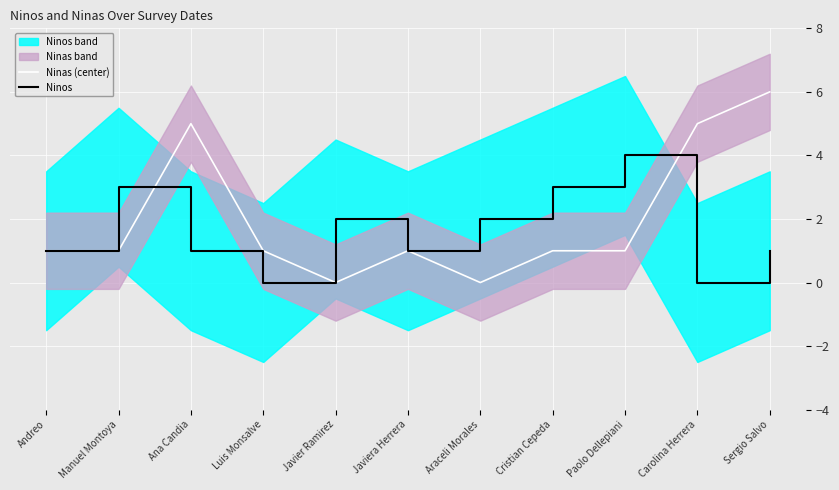

What position from the left is Cristian Cepeda?

8